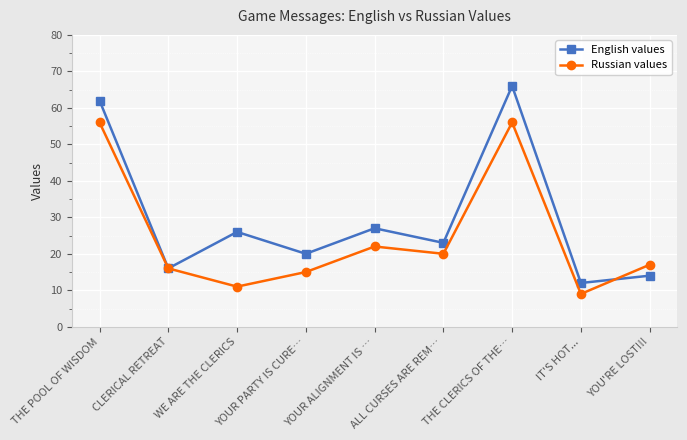

At which label is English values closest to 39?

YOUR ALIGNMENT IS …